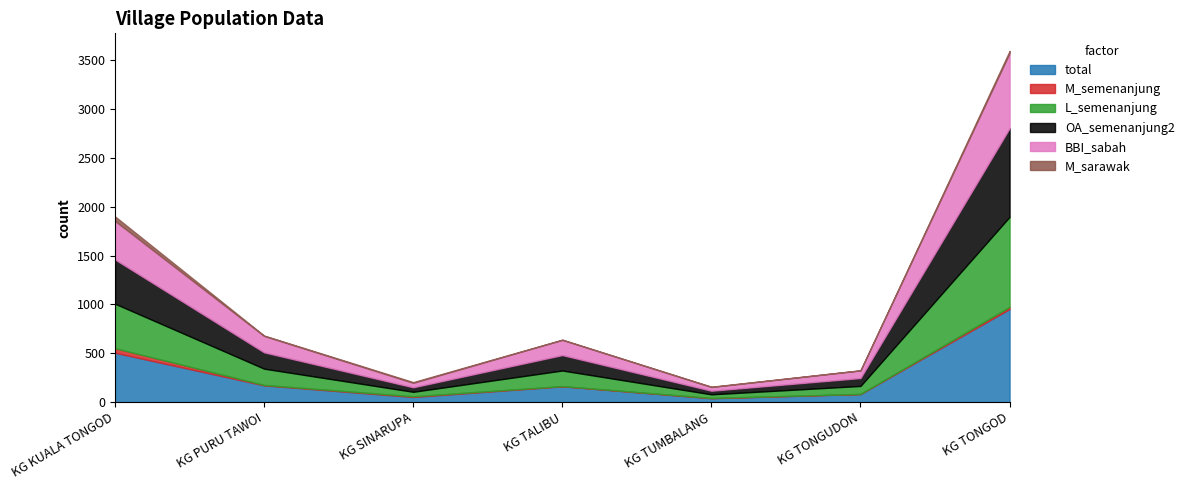

Rank the series at KG PURU TAWOI from lowest to highest value.

M_semenanjung, M_sarawak, L_semenanjung, OA_semenanjung2, BBI_sabah, total